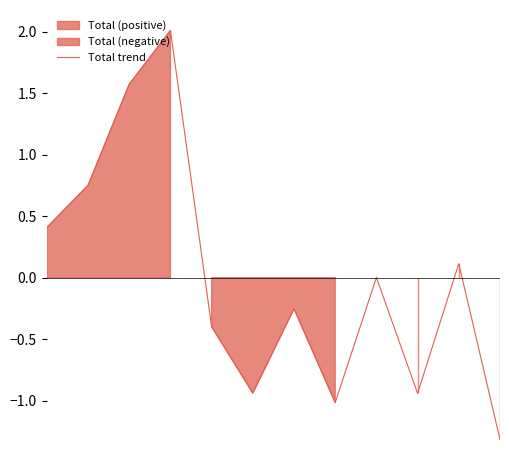

Reading left to right, list all the values displayed in this chart.

0=0.4	1=0.8	2=1.6	3=2.0	4=-0.4	5=-0.9	6=-0.3	7=-1.0	8=0.0	9=-0.9	10=0.1	11=-1.3